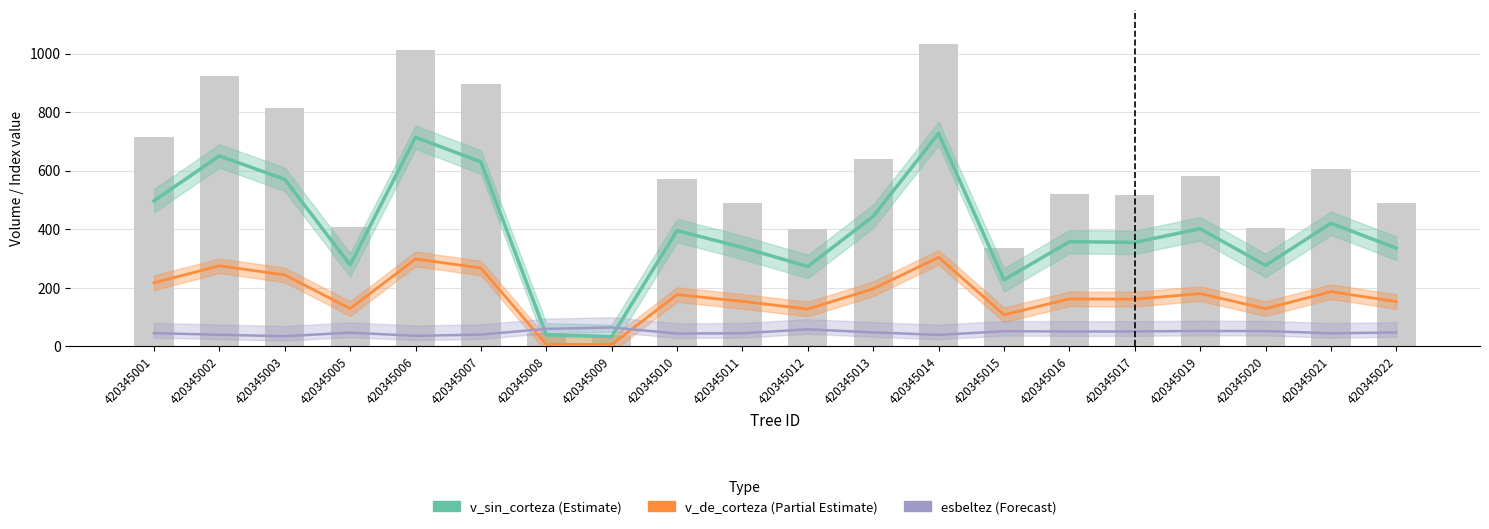

Which category has the highest value in the esbeltez series?

420345009